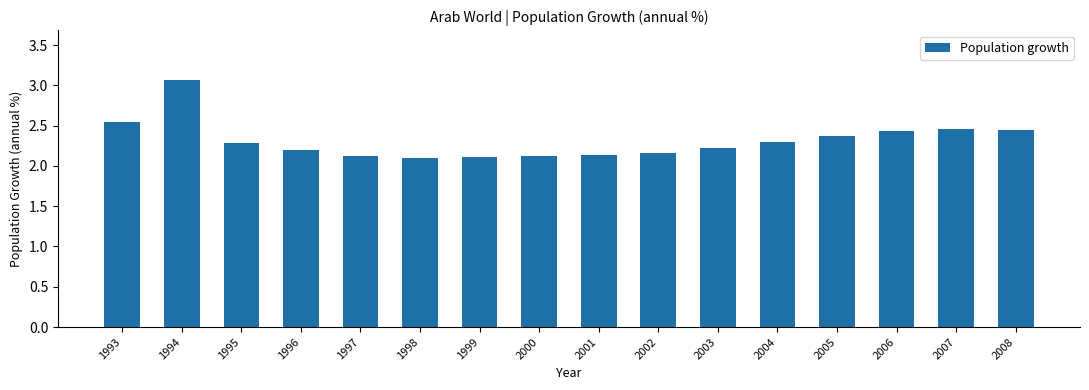

Approximately how many times larger is the value at 2006 compared to 2000?

1.1